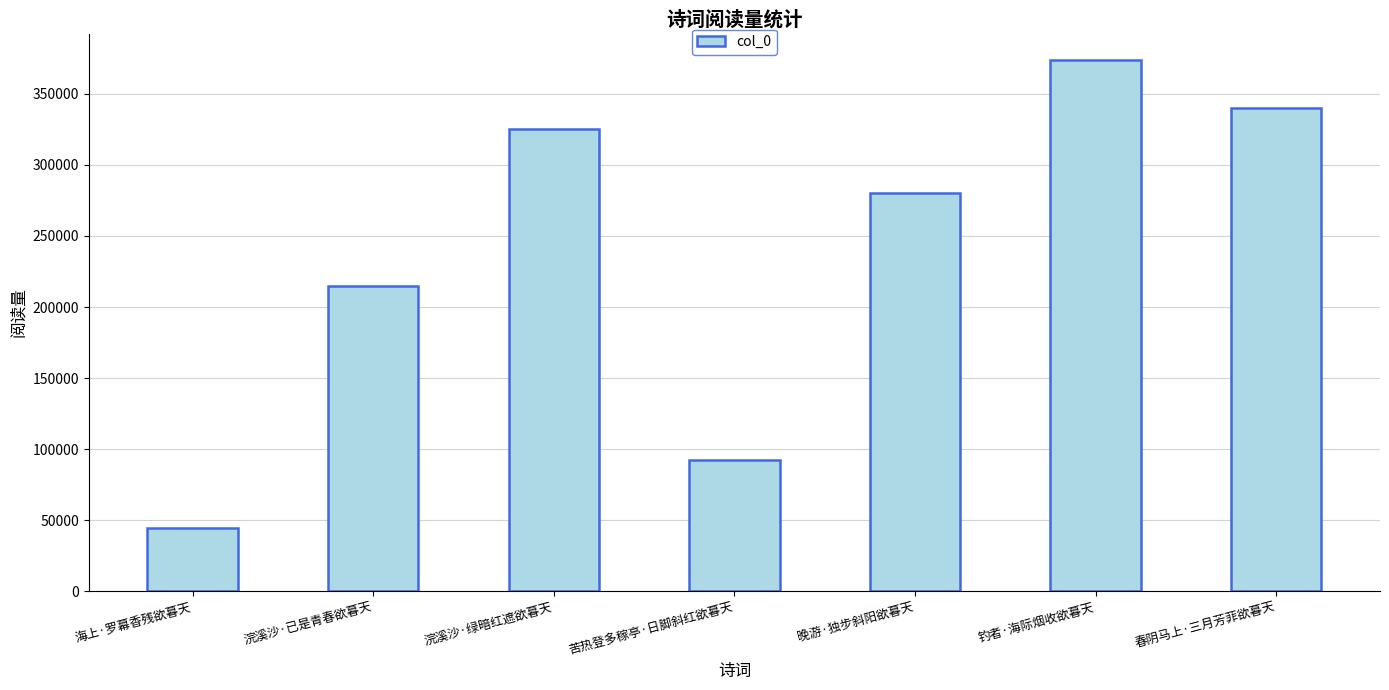

Rank the categories by value from highest to lowest.

钓者·海际烟收欲暮天, 春阴马上·三月芳菲欲暮天, 浣溪沙·绿暗红遮欲暮天, 晚游·独步斜阳欲暮天, 浣溪沙·已是青春欲暮天, 苦热登多稼亭·日脚斜红欲暮天, 海上·罗幕香残欲暮天